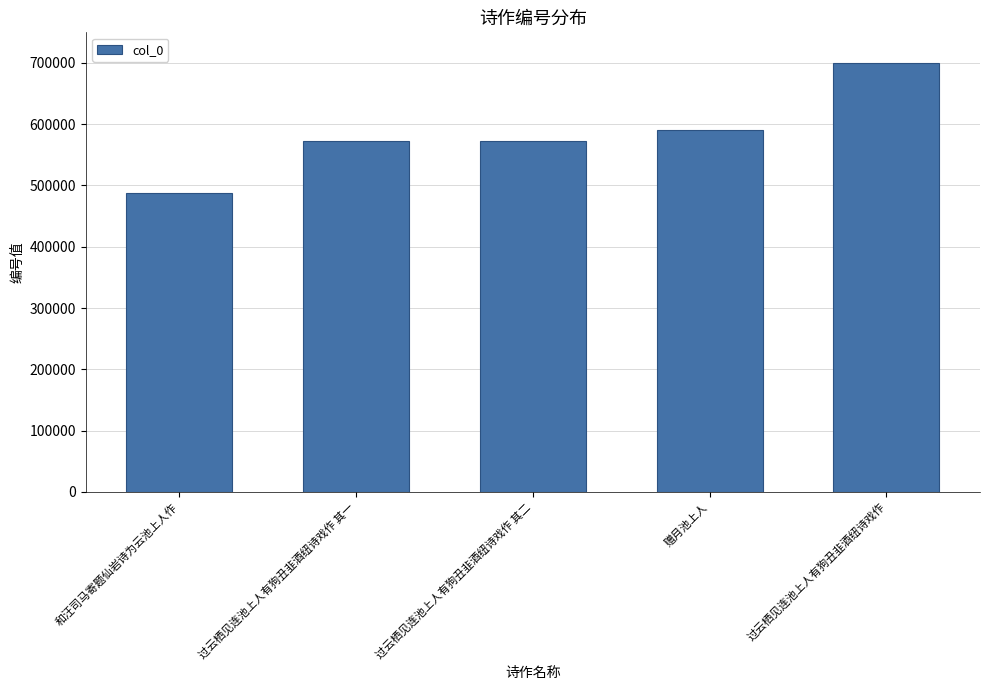

What is the change in value from 过云栖见连池上人有狗丑韭酒纽诗戏作 其一 to 赠月池上人?

+19009